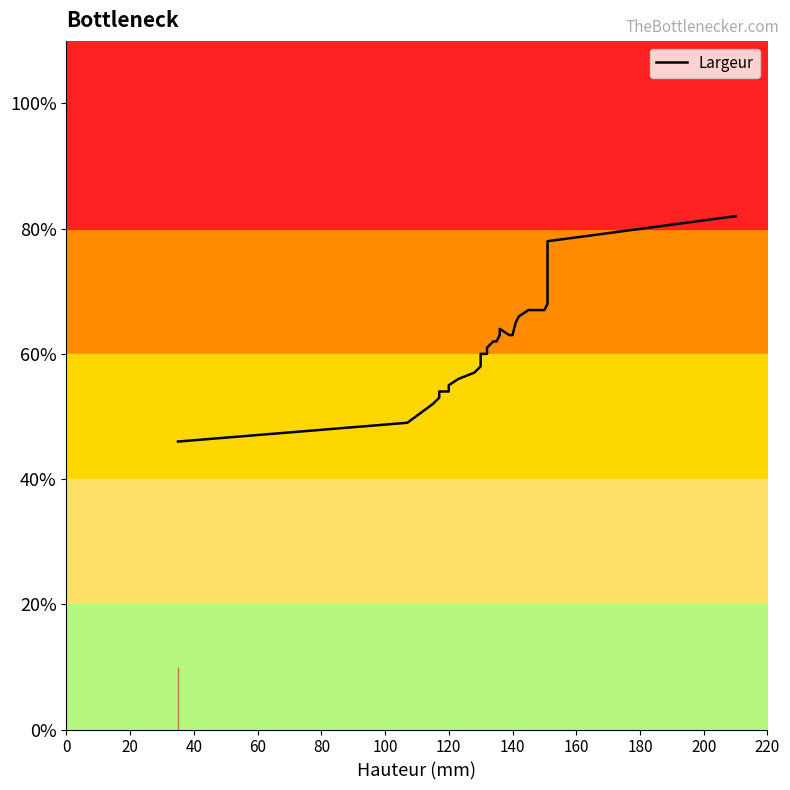

How many lines are shown in the chart?

1